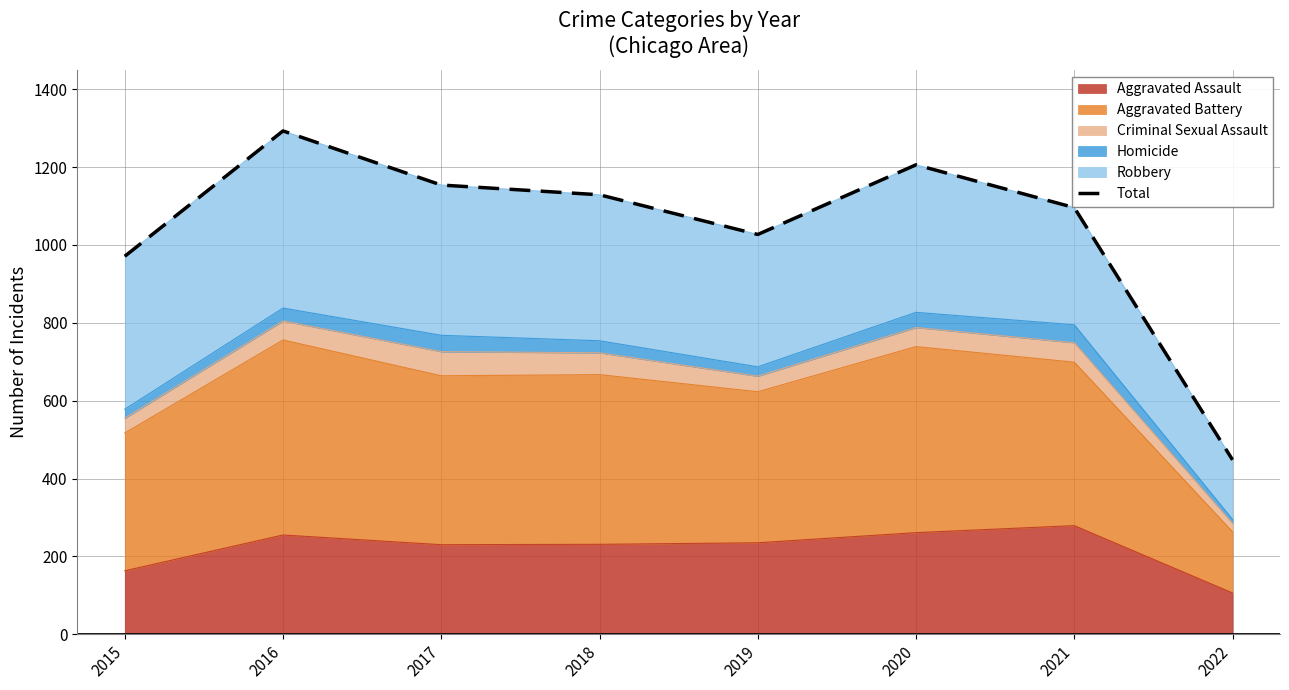

List the labels in order of value, largest first.

2016, 2020, 2017, 2018, 2021, 2019, 2015, 2022